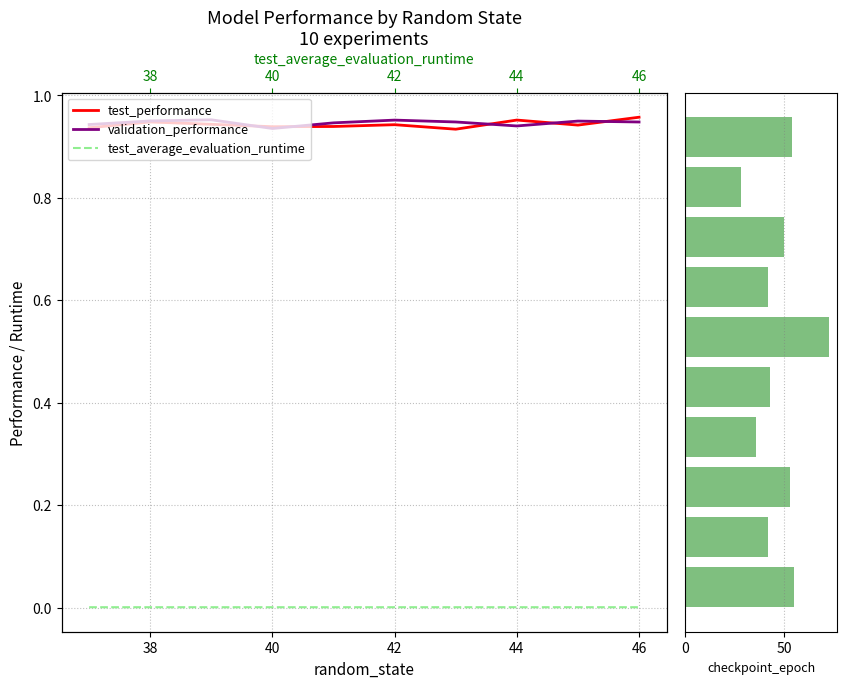

The validation_performance series shows 0.3 at 38. True or false?

False